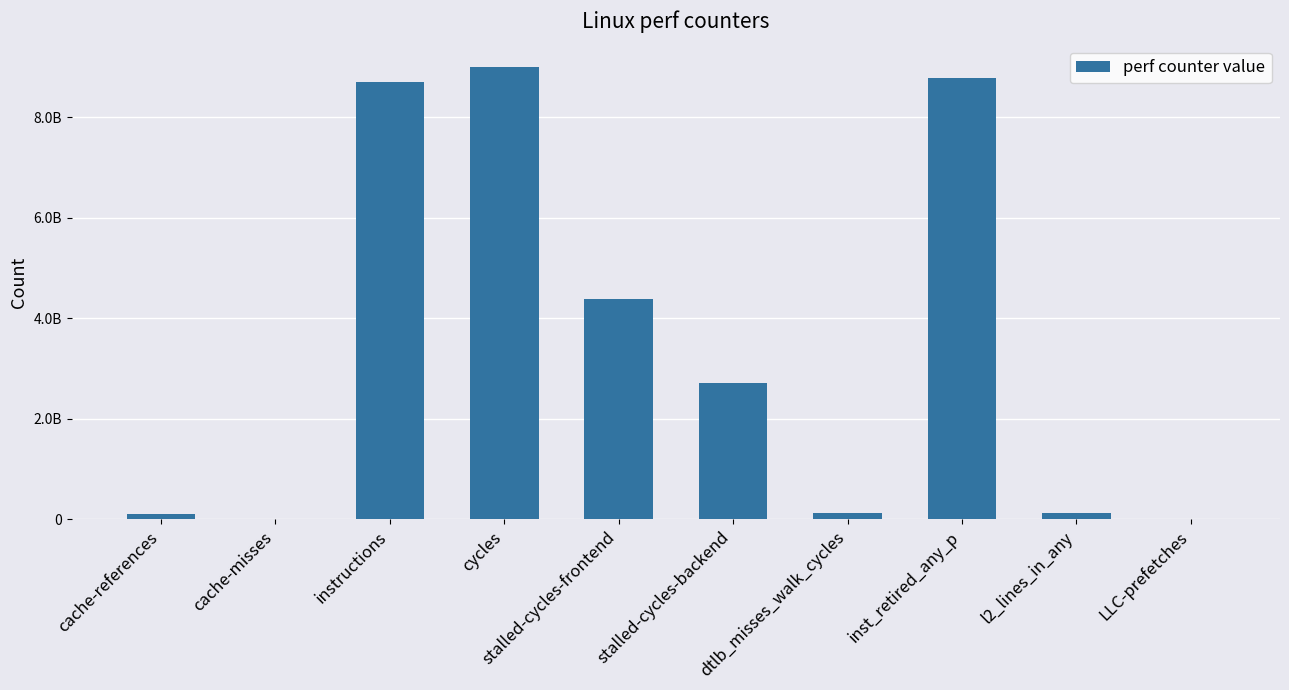

Which category has the highest value across all series?

cycles